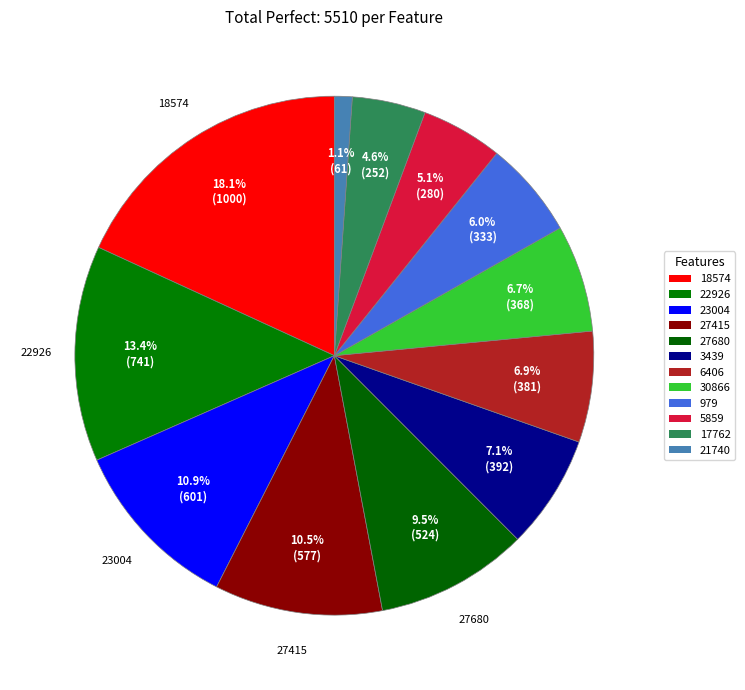

Count the number of slices in the pie.

12